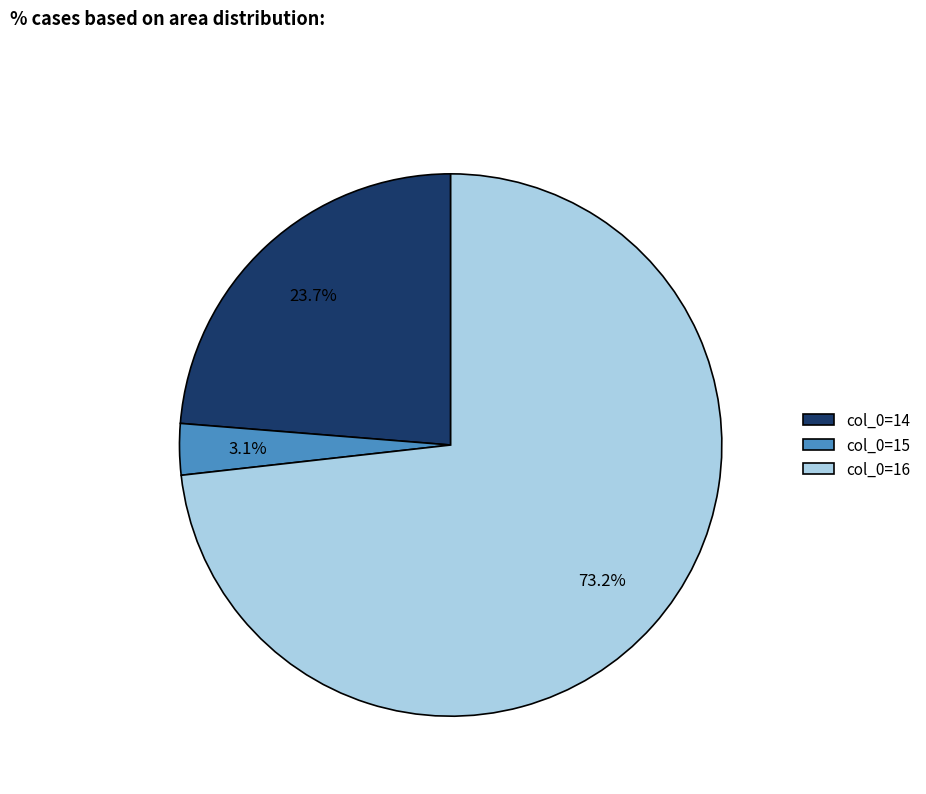

Which category has the biggest portion of the pie?

col_0=16